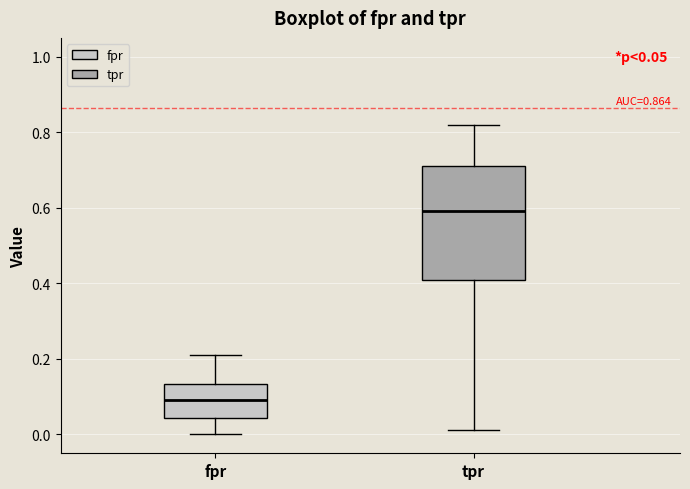

Which box has the lowest median line?

fpr